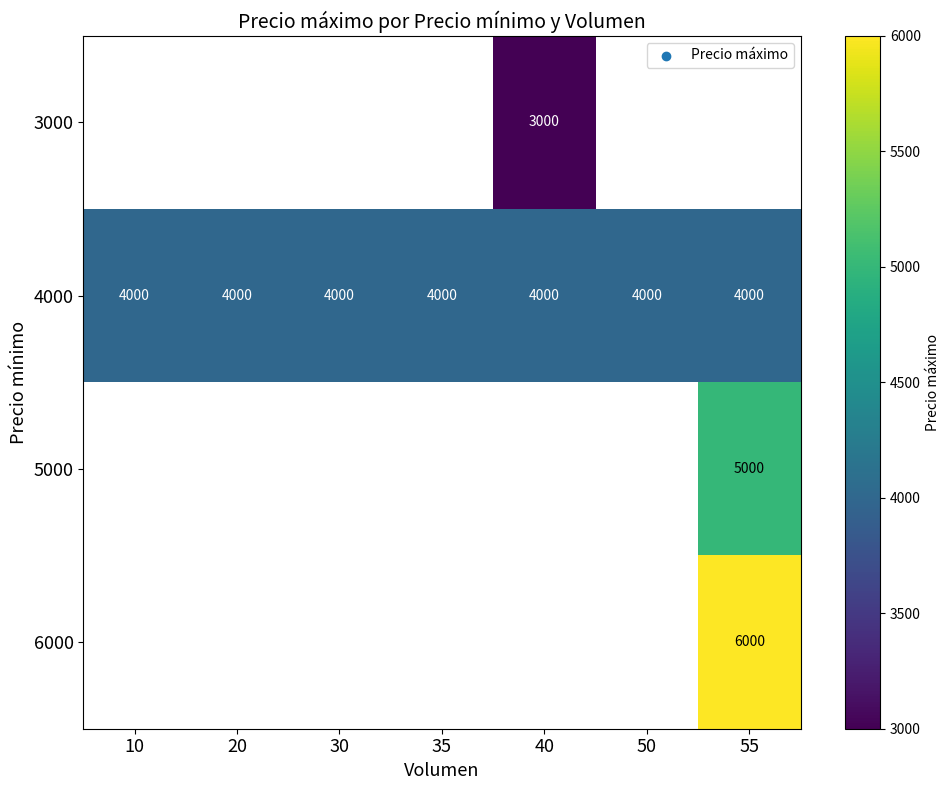

True or false: 5000 has a value of 3169 at 55.

False